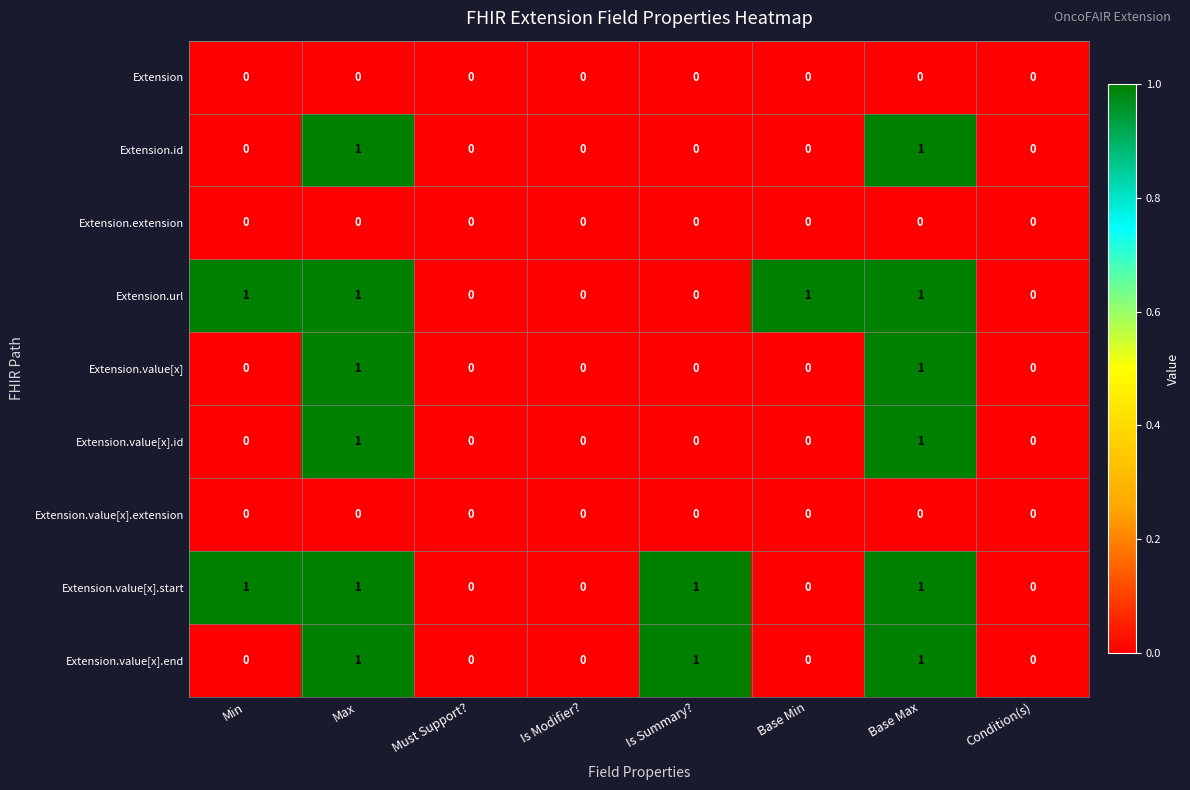

True or false: Extension.url has a value of 2 at Max.

False